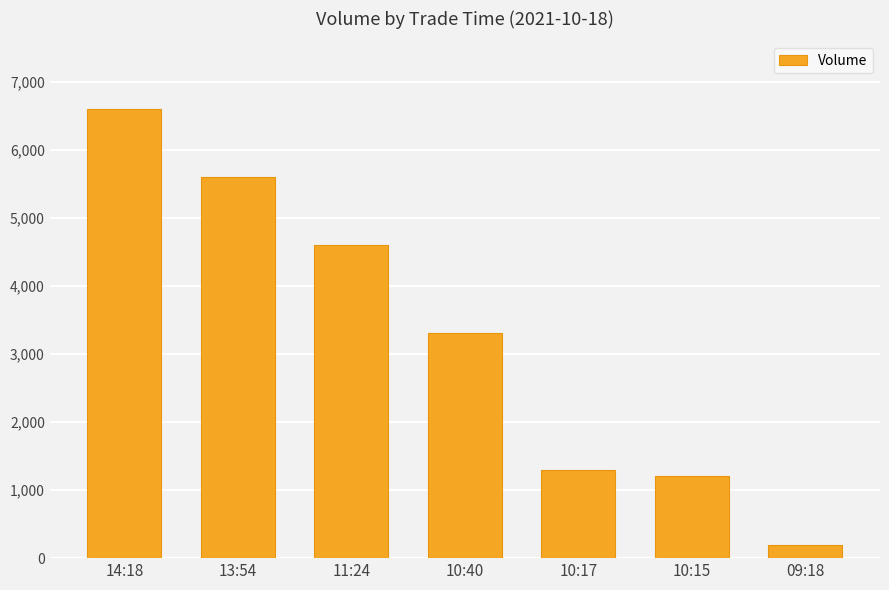

List the labels in order of value, largest first.

14:18, 13:54, 11:24, 10:40, 10:17, 10:15, 09:18